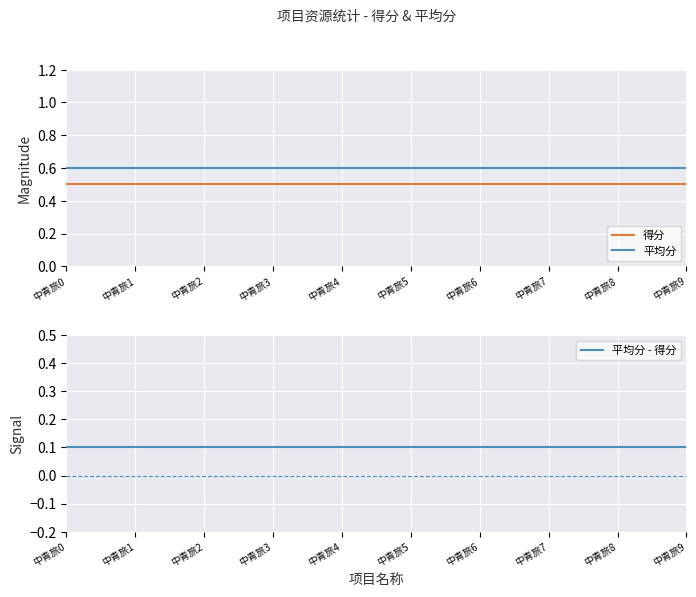

What is the maximum value for 得分?

0.5